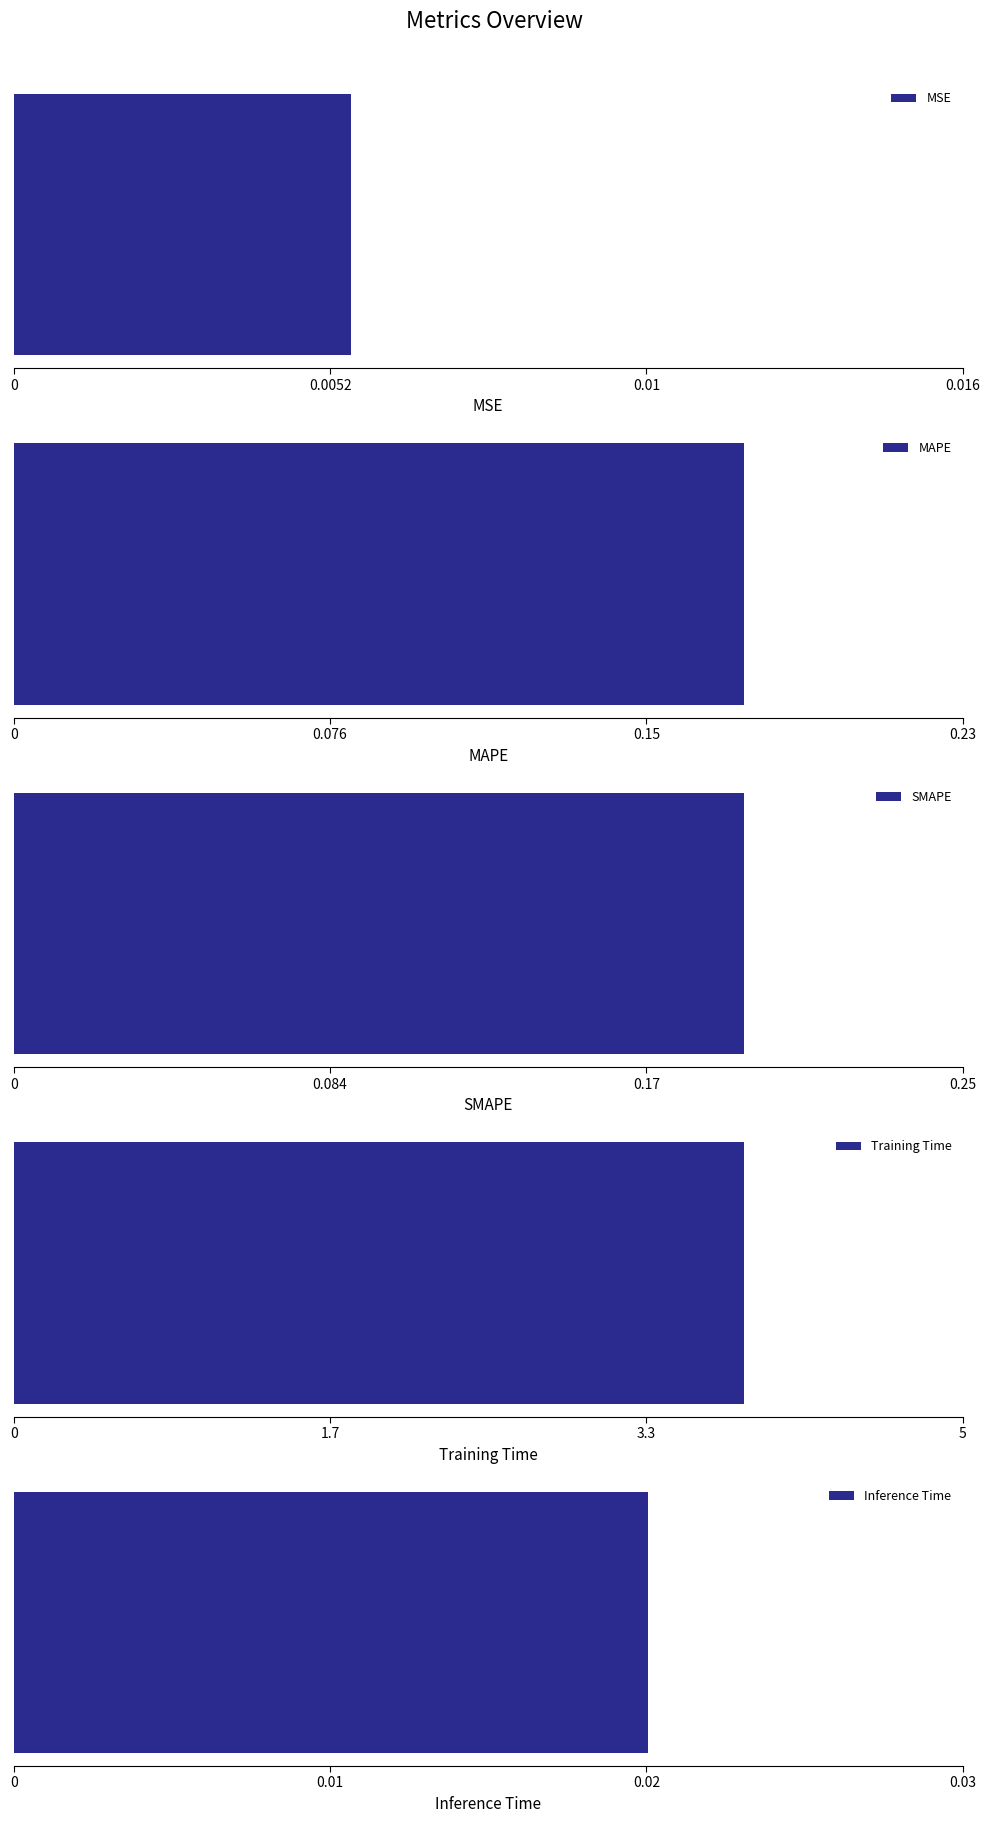

What is the difference between the maximum and second lowest values?

3.8